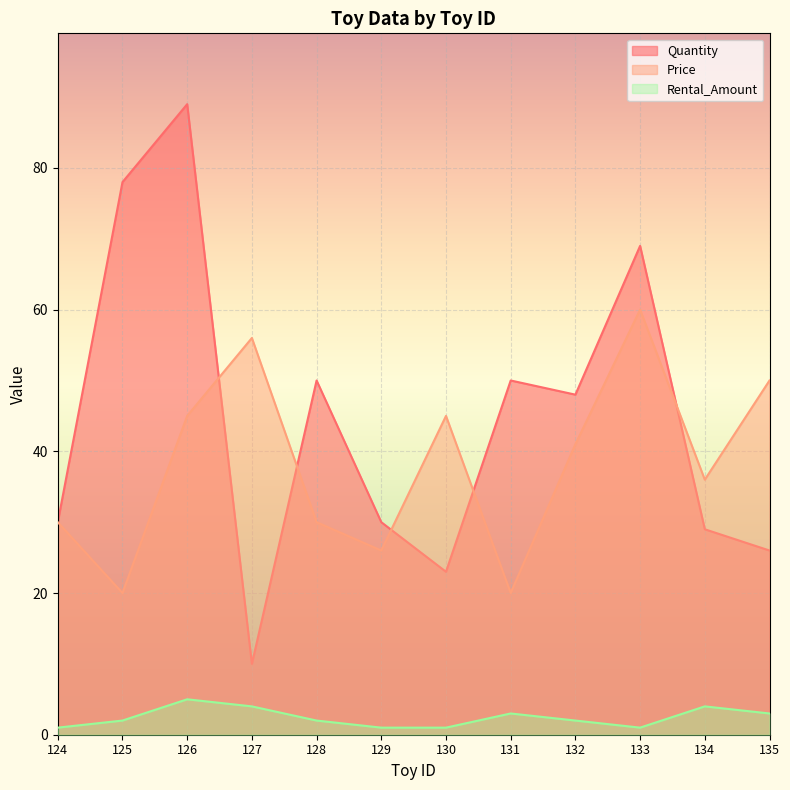

True or false: Quantity has more than 2 interior local peaks.

True